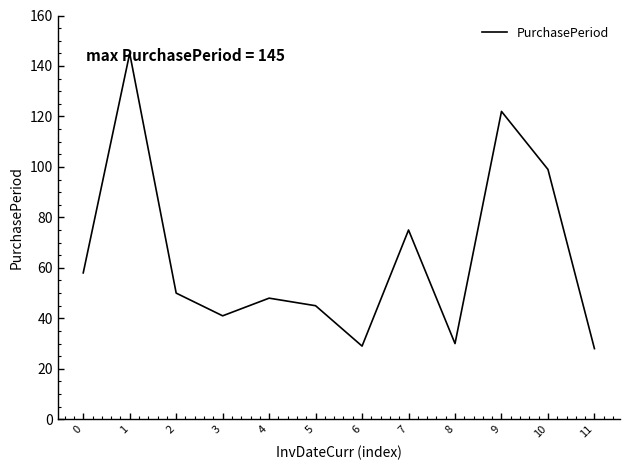

The chart shows a value of 122 at 9. True or false?

True